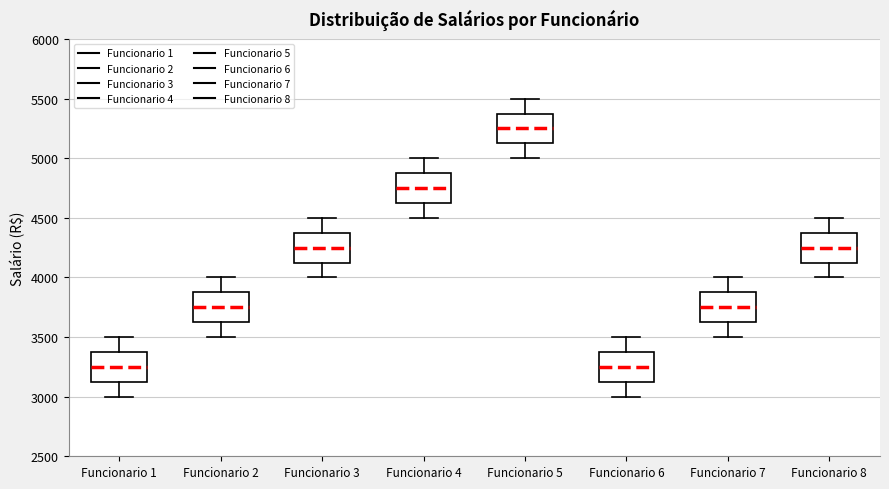

Reading left to right, read every box against the y-axis: the position of its median line, the range the box covers, and the ends of its whiskers. The values are not printed on the chart, so give them approximately, as read against the axis.

Funcionario 1: median 3250, box 3150 to 3400, whiskers 3000 to 3500
Funcionario 2: median 3750, box 3650 to 3900, whiskers 3500 to 4000
Funcionario 3: median 4250, box 4150 to 4400, whiskers 4000 to 4500
Funcionario 4: median 4750, box 4650 to 4900, whiskers 4500 to 5000
Funcionario 5: median 5250, box 5150 to 5400, whiskers 5000 to 5500
Funcionario 6: median 3250, box 3150 to 3400, whiskers 3000 to 3500
Funcionario 7: median 3750, box 3650 to 3900, whiskers 3500 to 4000
Funcionario 8: median 4250, box 4150 to 4400, whiskers 4000 to 4500